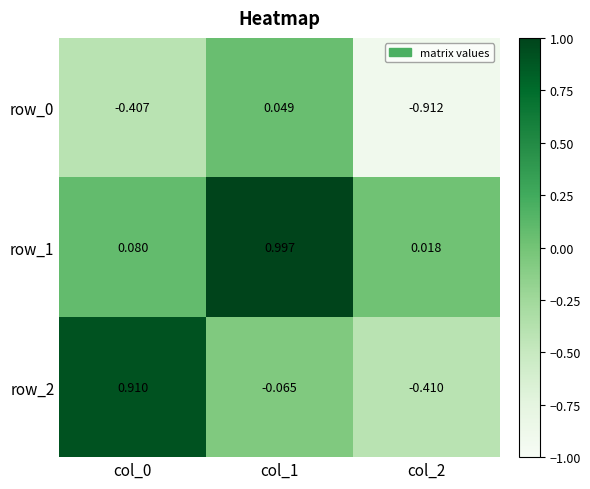

At which category is the sum across all series the highest?

col_1